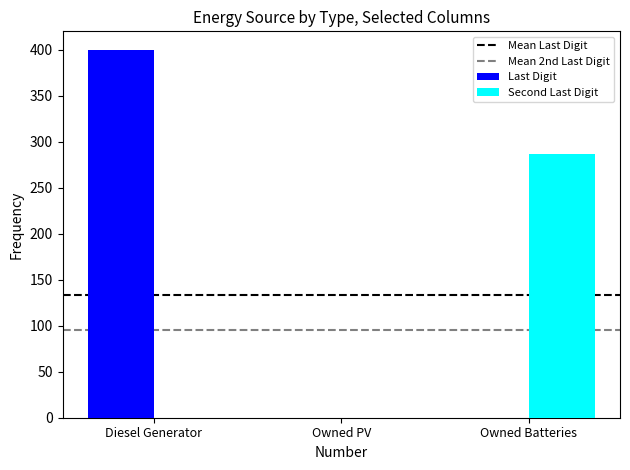

Is it true that Last Digit equals 0 at Owned PV?

True